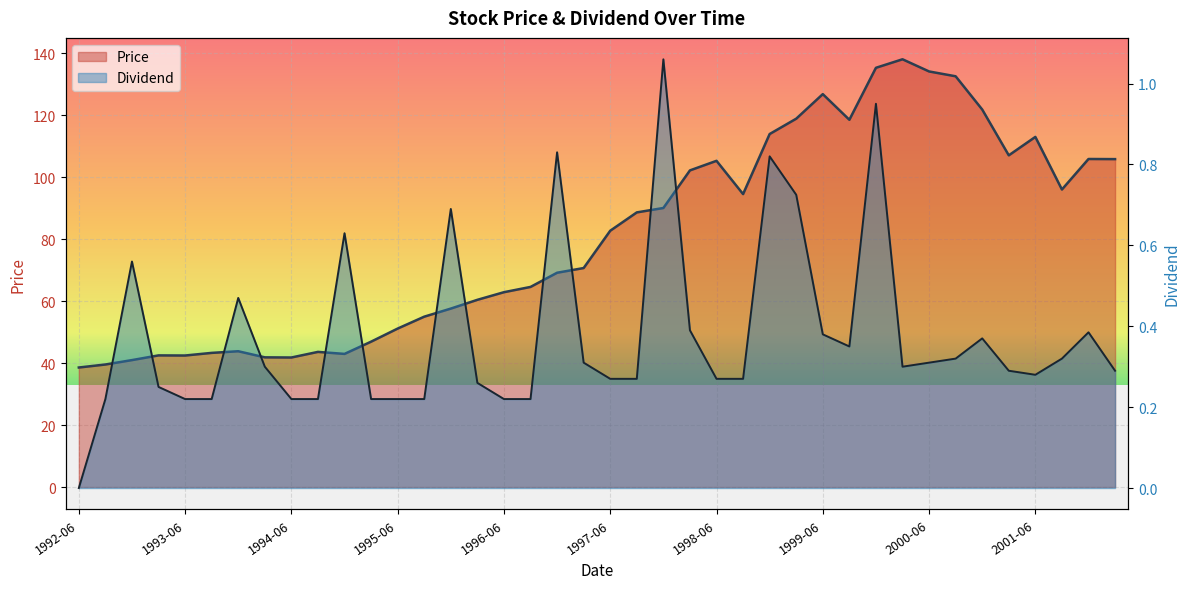

True or false: Dividend and Price intersect in this chart.

False